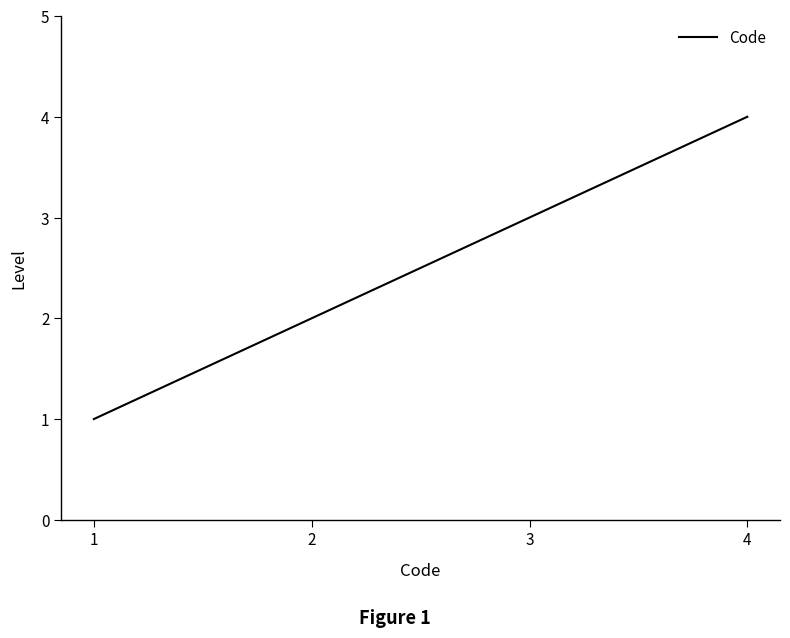

Rank the categories by value from highest to lowest.

4, 3, 2, 1